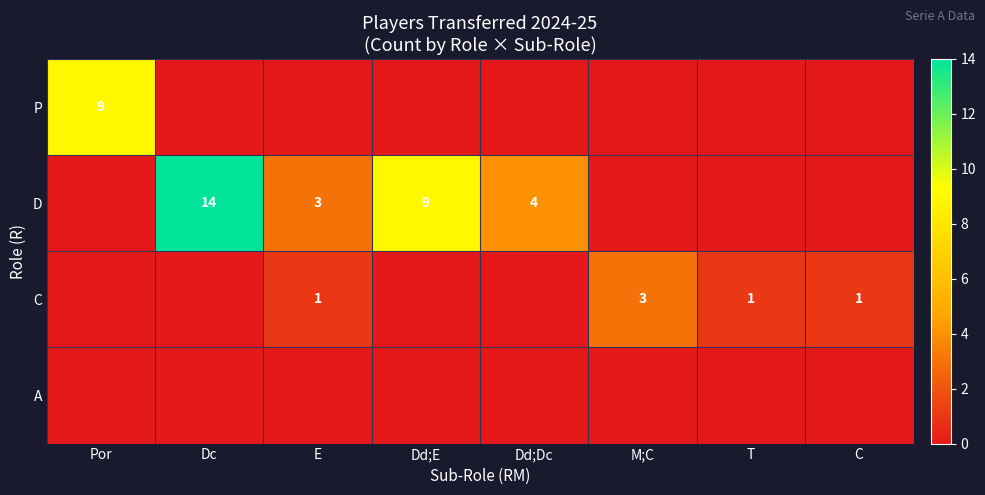

The value of P at Por is 3. True or false?

False